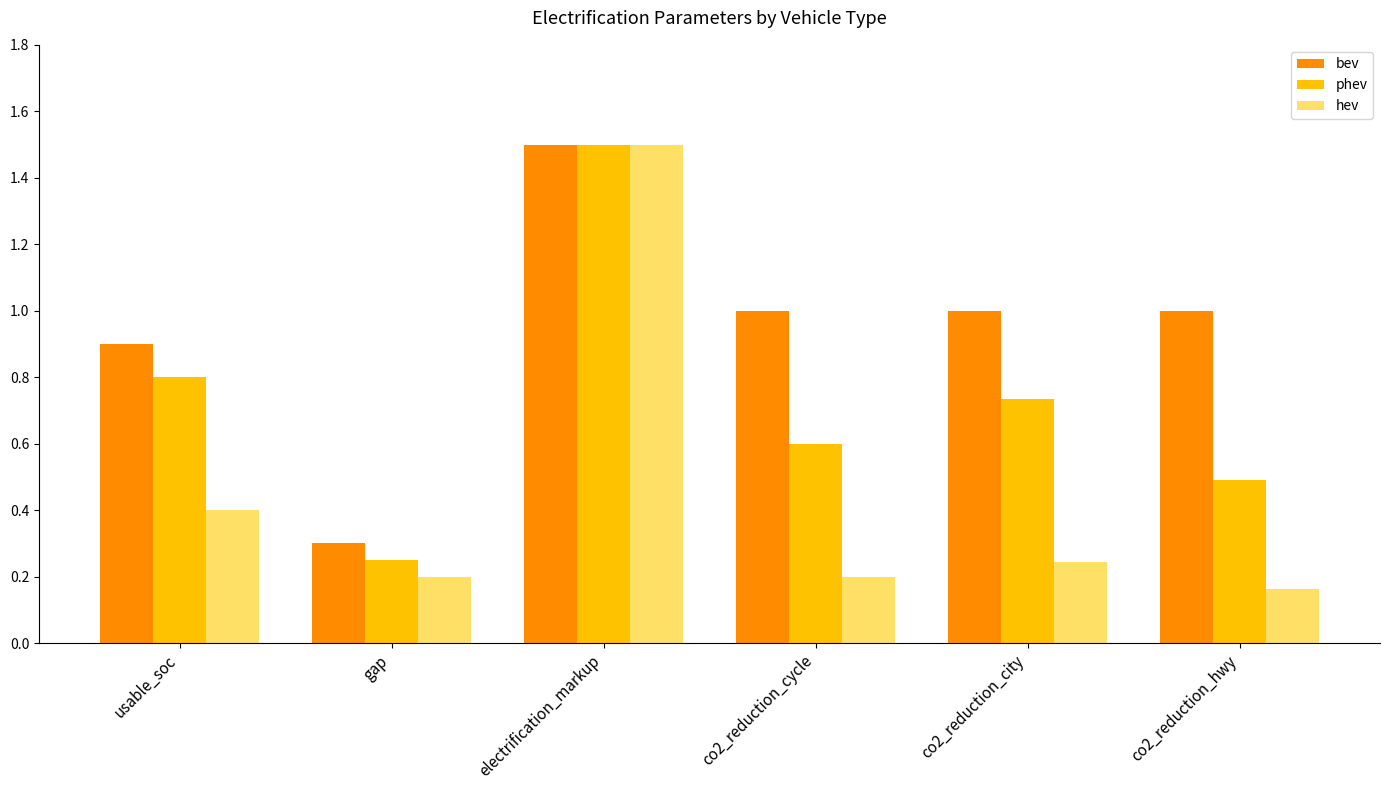

What is the difference between the highest and lowest values at usable_soc?

0.5